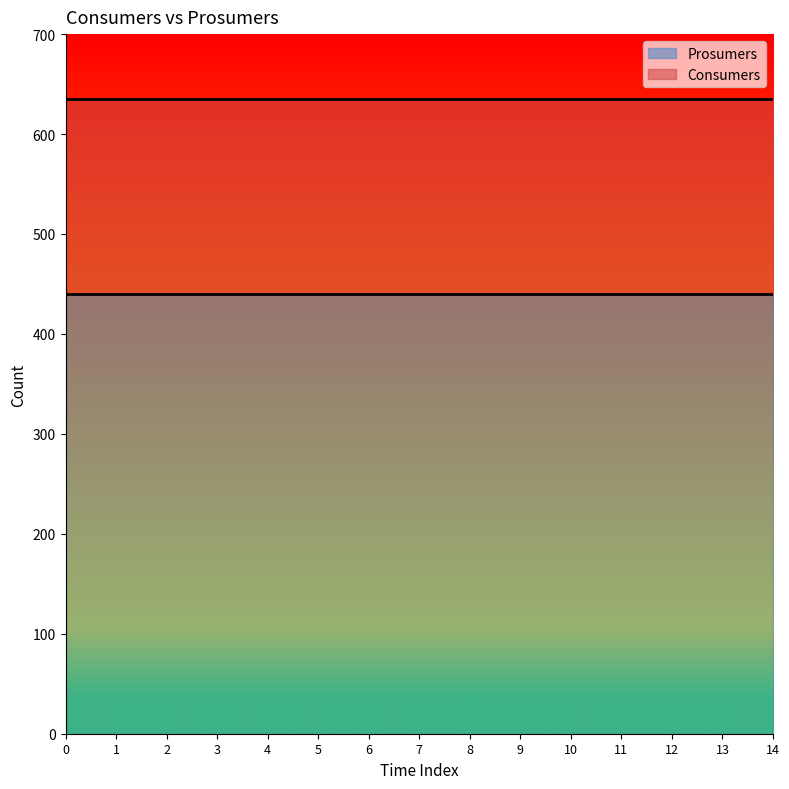

At 11, list the series in order from smallest to largest.

Prosumers, Consumers